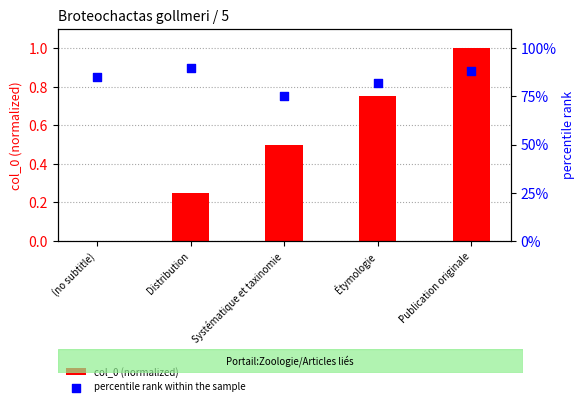

Which series contains the highest Y value?

col_0 (normalized)